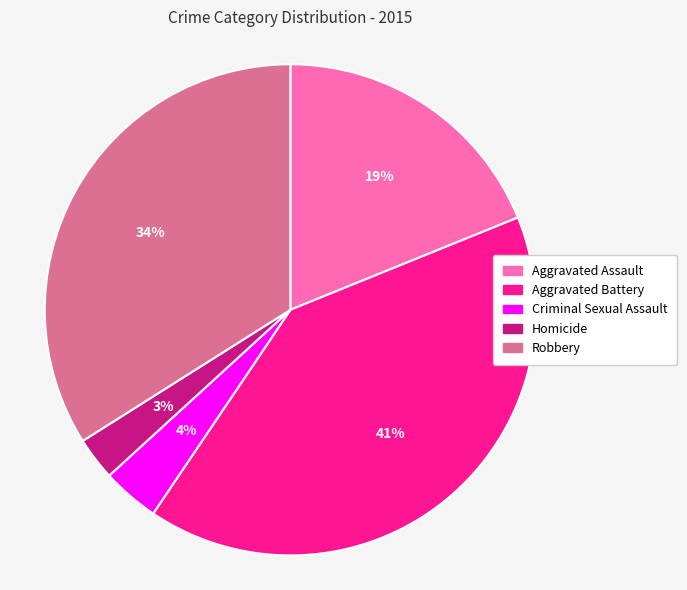

Is Robbery the majority of the pie?

No